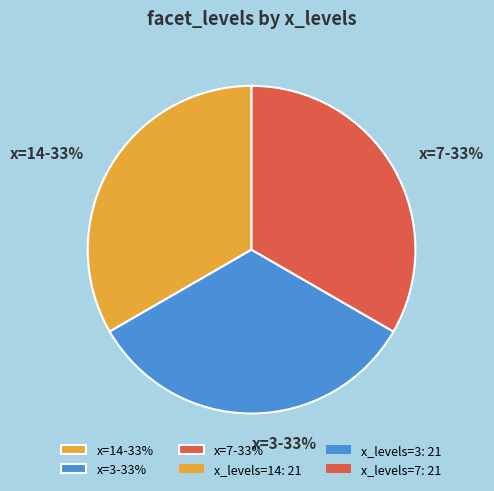

What is the ratio of the value at x=3-33% to the value at x=7-33%?

1.0